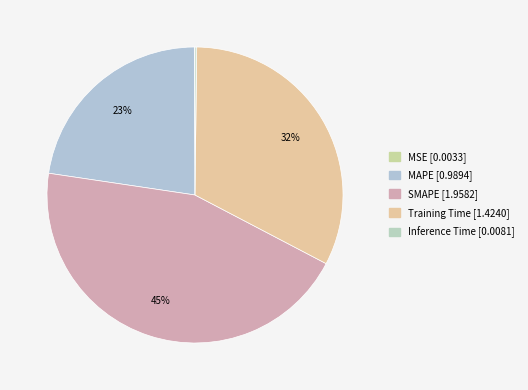

To the nearest percent, what portion does SMAPE represent?

45%